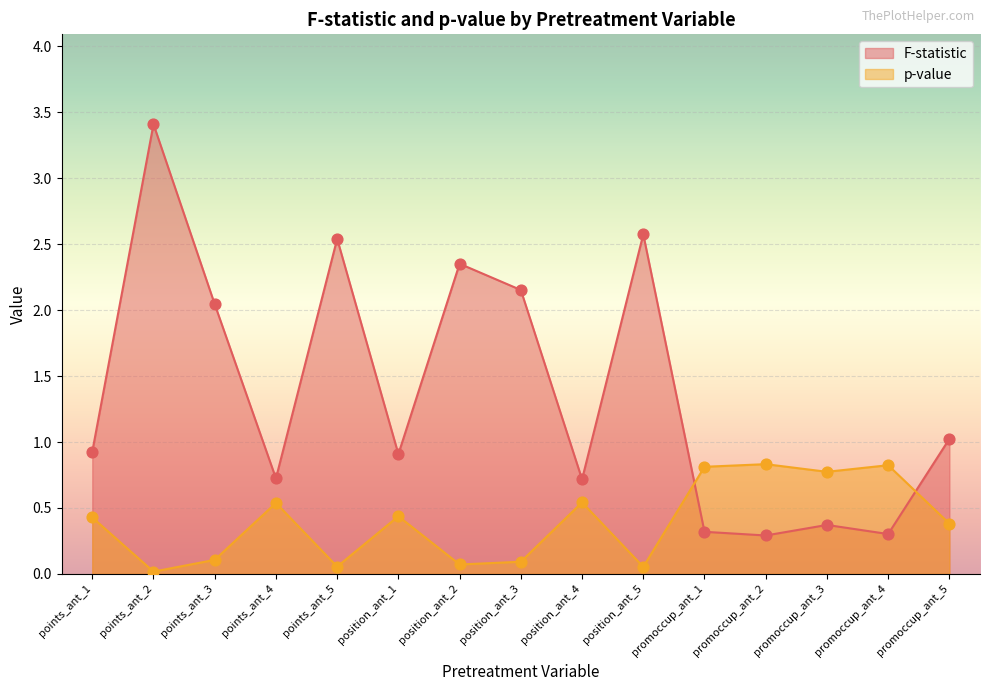

Which series reaches the maximum Y coordinate?

F-statistic